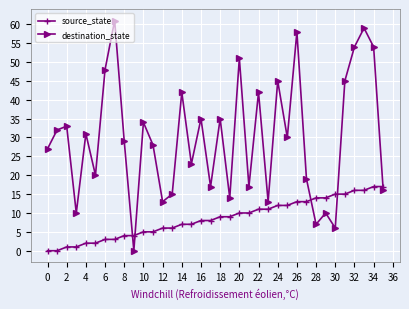

Reading left to right, list all the values displayed in this chart.

source_state: 0	0	1	1	2	2	3	3	4	4	5	5	6	6	7	7	8	8	9	9	10	10	11	11	12	12	13	13	14	14	15	15	16	16	17	17
destination_state: 27	32	33	10	31	20	48	61	29	0	34	28	13	15	42	23	35	17	35	14	51	17	42	13	45	30	58	19	7	10	6	45	54	59	54	16